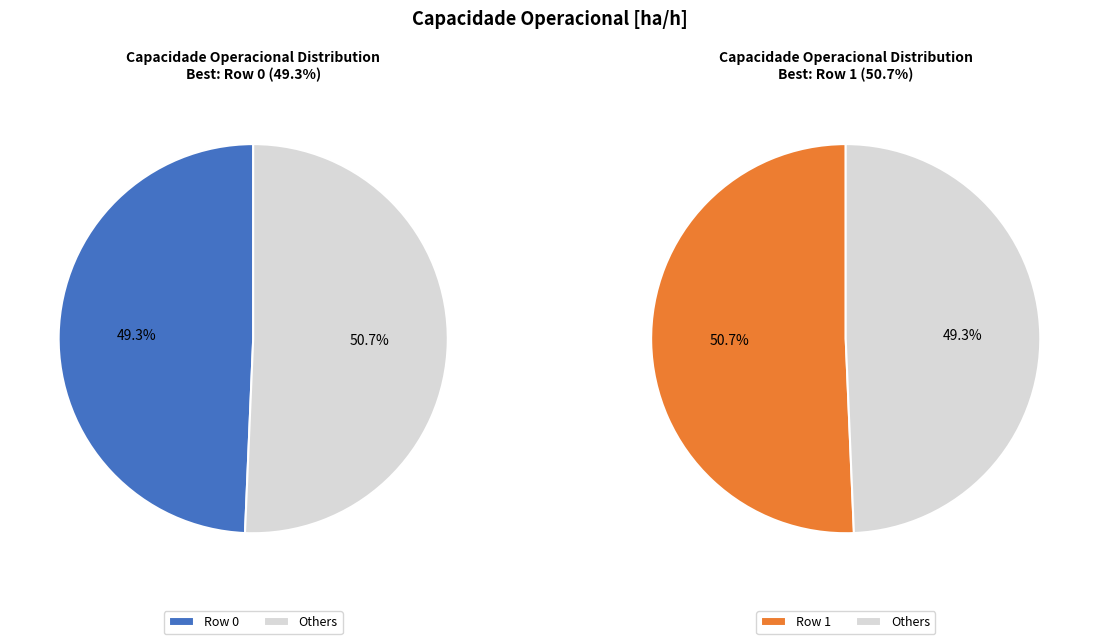

Rank the categories by value from highest to lowest.

Row 1, Row 0